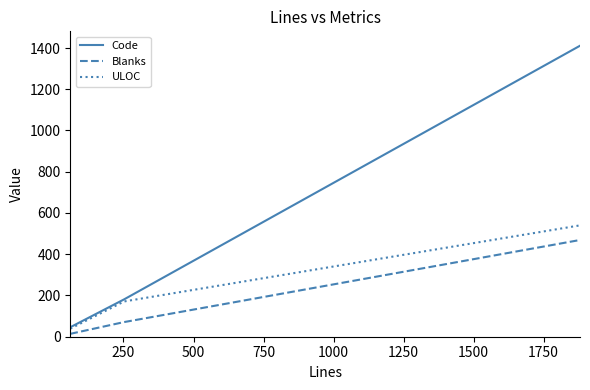

What is the highest value of the ULOC series?

540